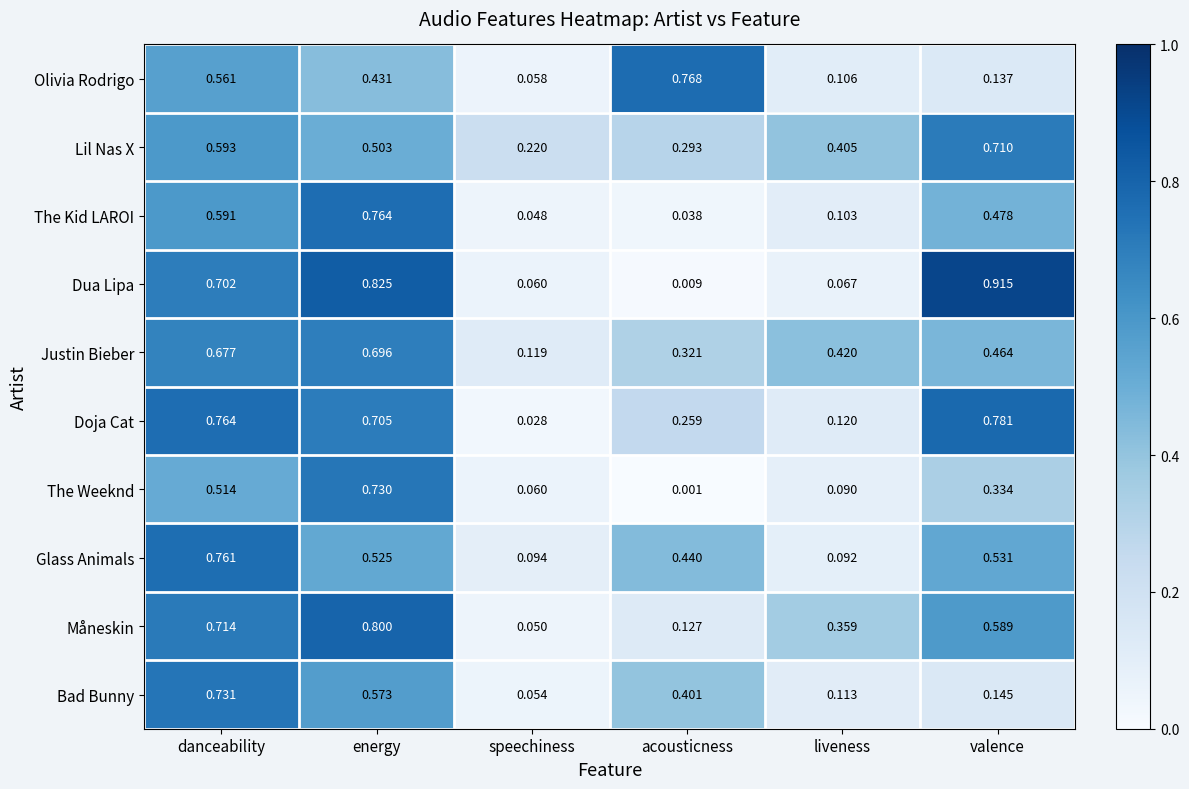

Which series has the largest total across all categories?

Lil Nas X